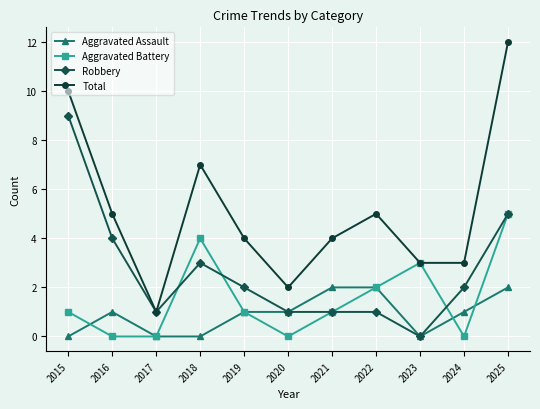

What is the difference between the Total values at 2019 and 2020?

2